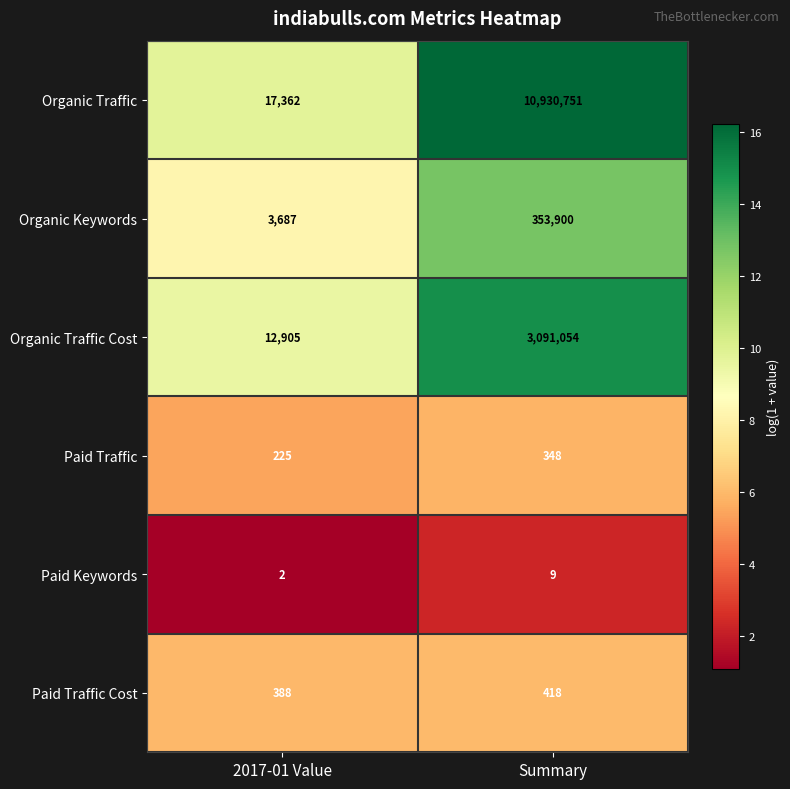

Reading left to right, list all the values displayed in this chart.

Organic Traffic: 17362	10930751
Organic Keywords: 3687	353900
Organic Traffic Cost: 12905	3091054
Paid Traffic: 225	348
Paid Keywords: 2	9
Paid Traffic Cost: 388	418